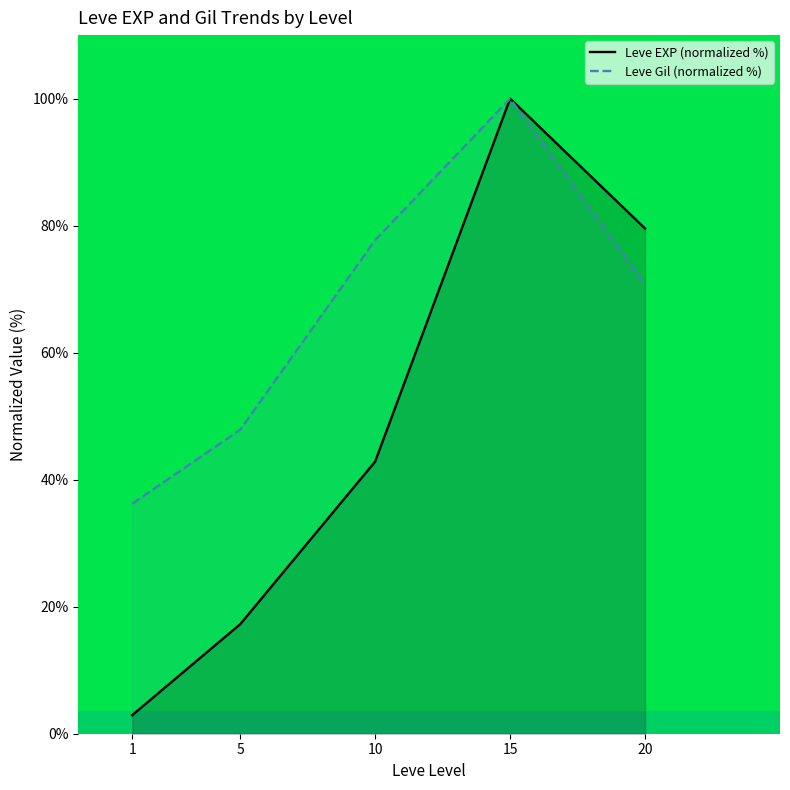

Which series has the largest range (max minus min)?

Leve EXP (normalized %)